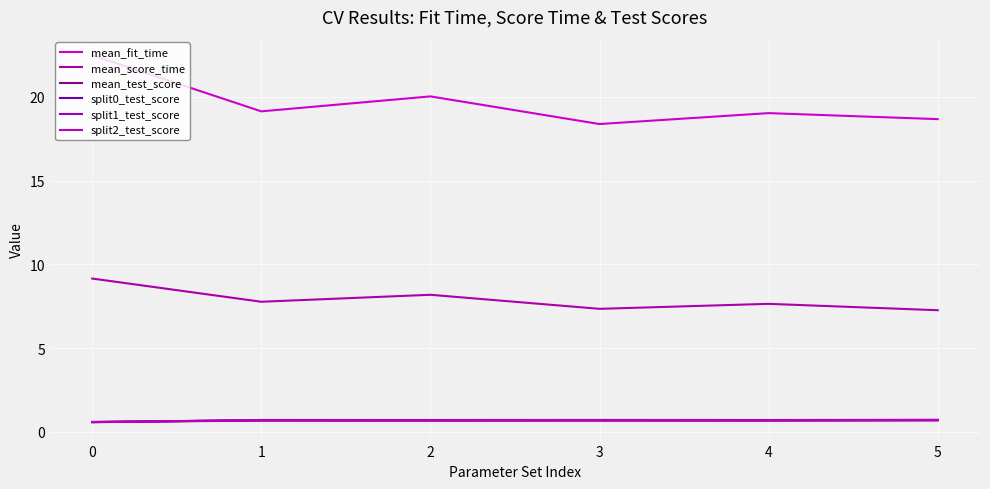

Read the split2_test_score value at 0.

0.6